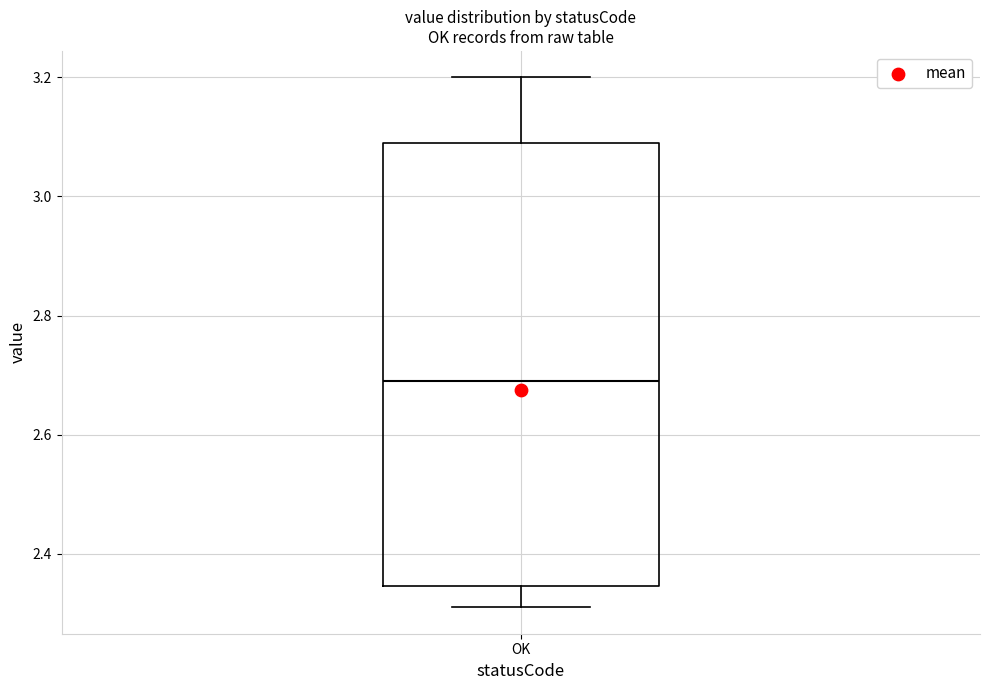

Read this box plot against the y-axis: the position of the median line, the range covered by the box, and the ends of both whiskers. The values are not printed on the chart, so give them approximately, as read against the axis.

median 2.70, box 2.34 to 3.10, whiskers 2.32 to 3.20